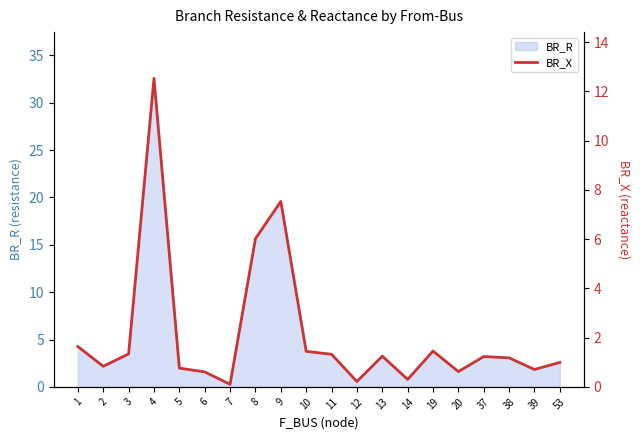

How many values are below 1?

9